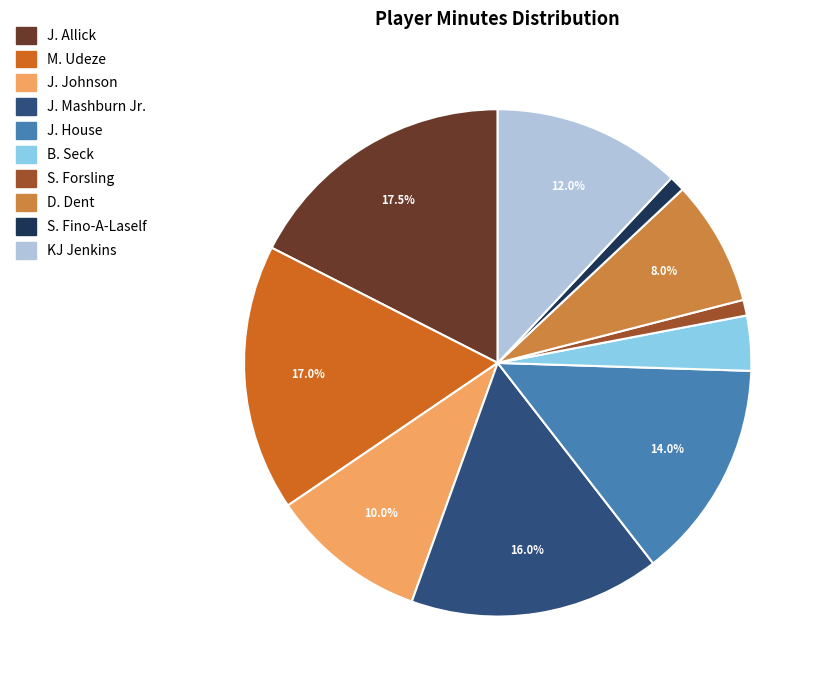

How many segments does this pie chart have?

10